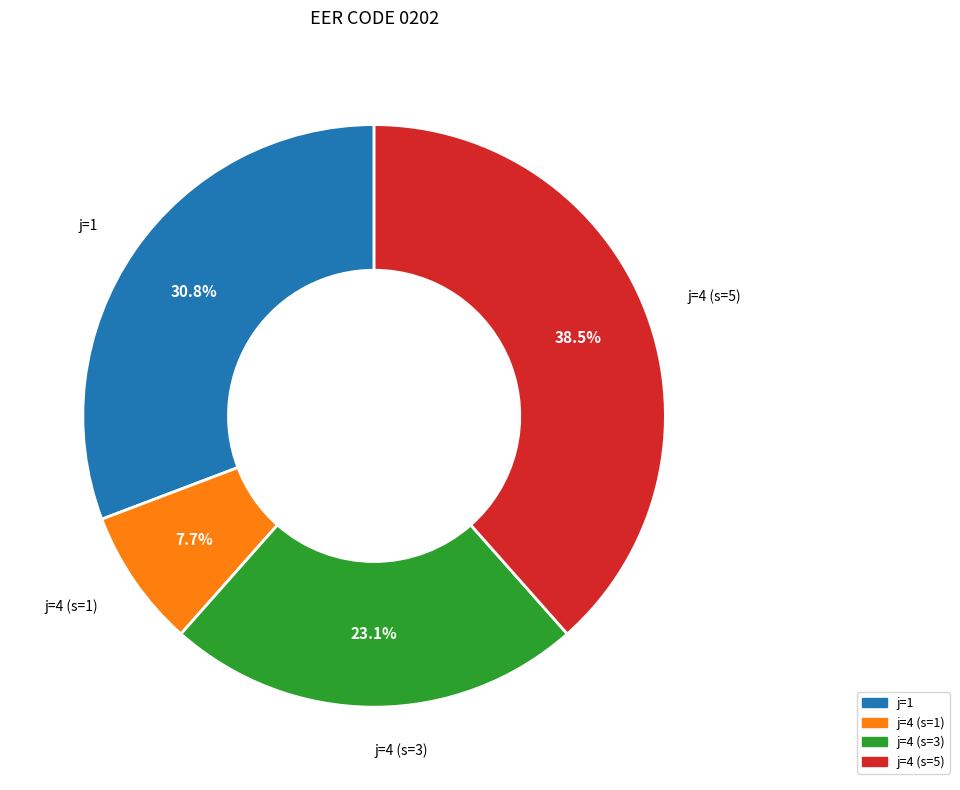

Is there a majority slice in this chart?

No